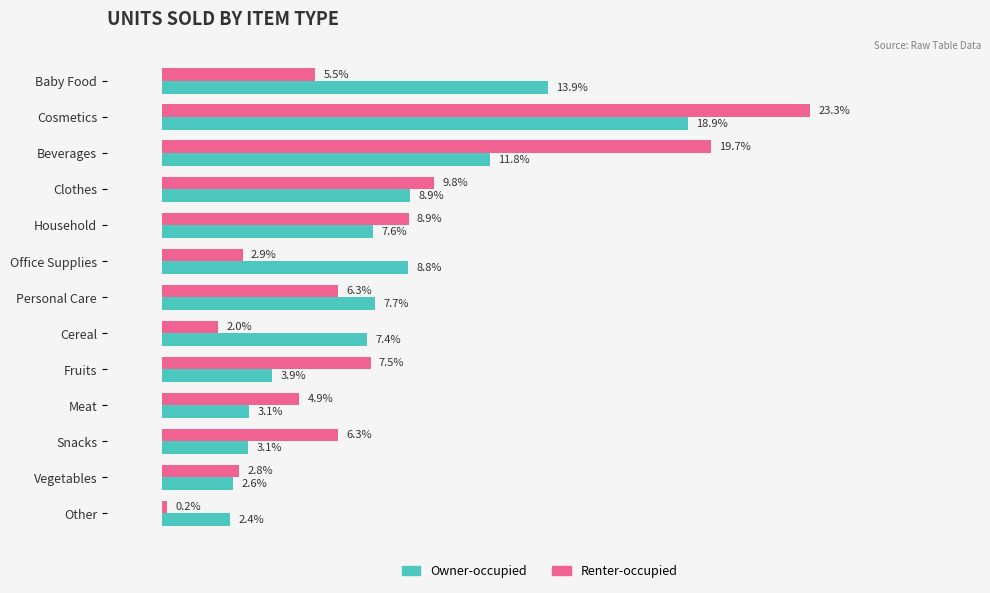

At which category is the sum across all series the highest?

Cosmetics